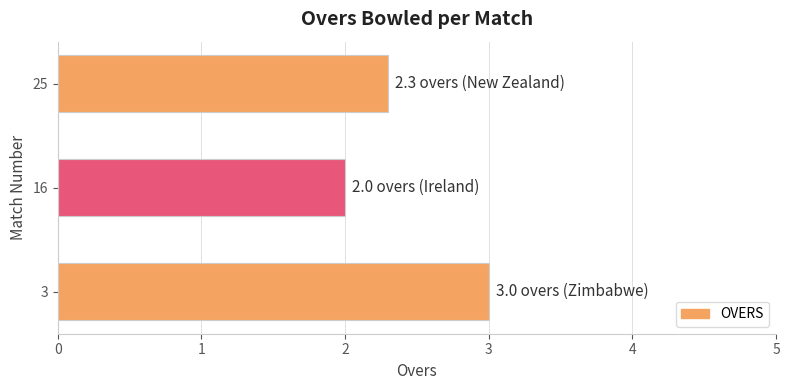

The chart shows a value of 2.0 at 16. True or false?

True